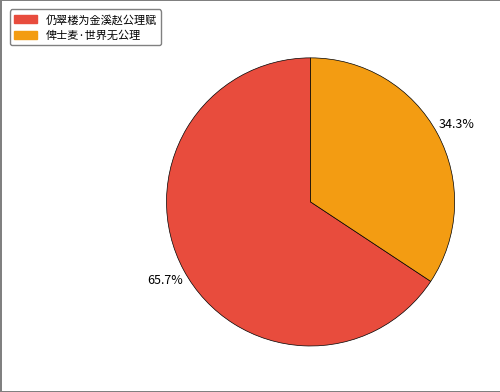

Is it true that 仍翠楼为金溪赵公理赋 is 66% of the pie?

True